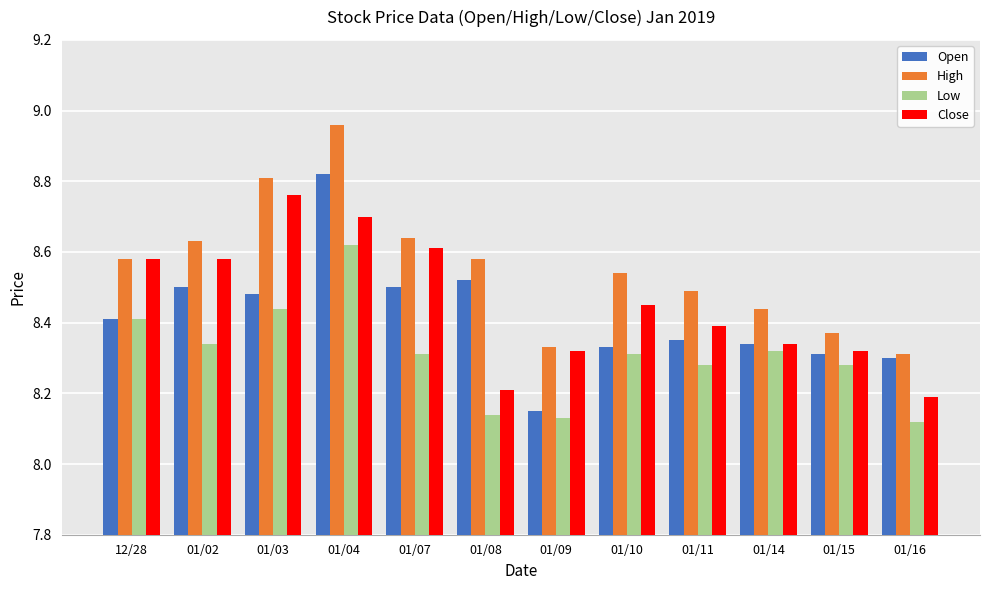

Is it true that Open equals 8.3 at 01/14?

True